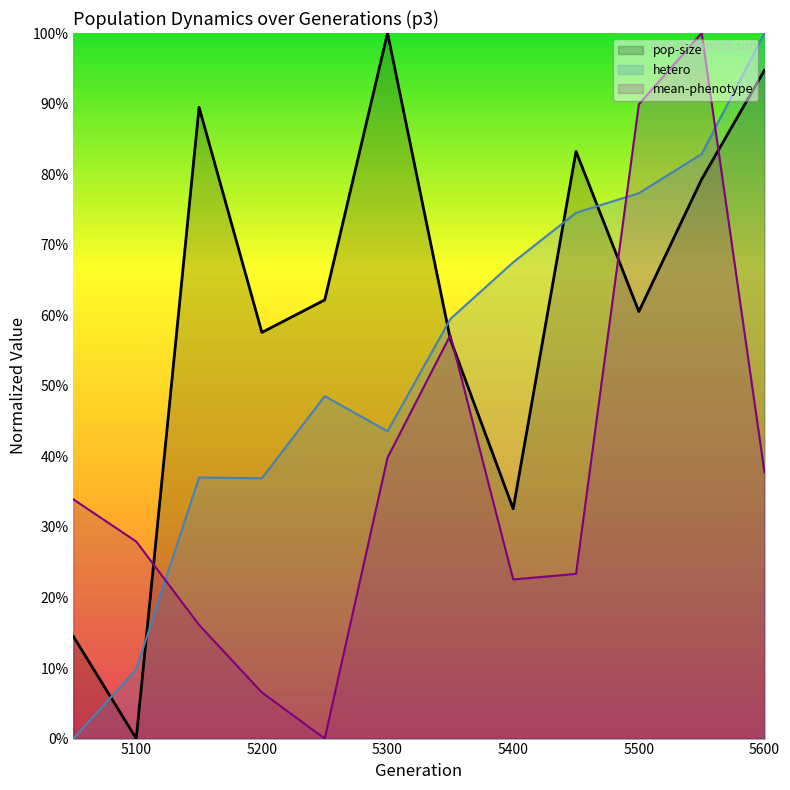

What is the average value of the hetero series?

0.5